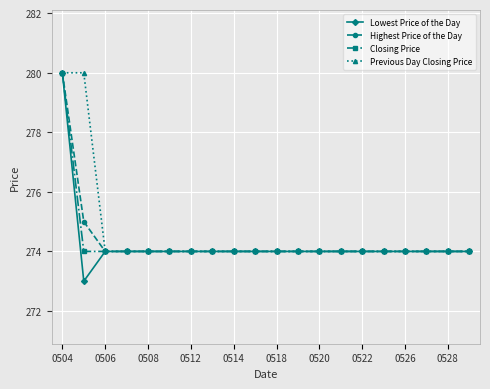

Which series has the largest range (max minus min)?

Lowest Price of the Day